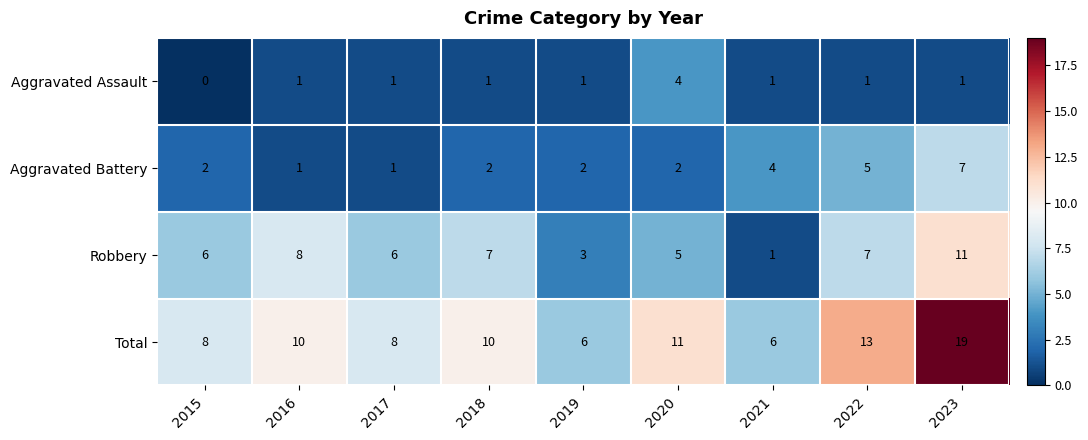

How many Aggravated Assault values are between 1 and 2?

7